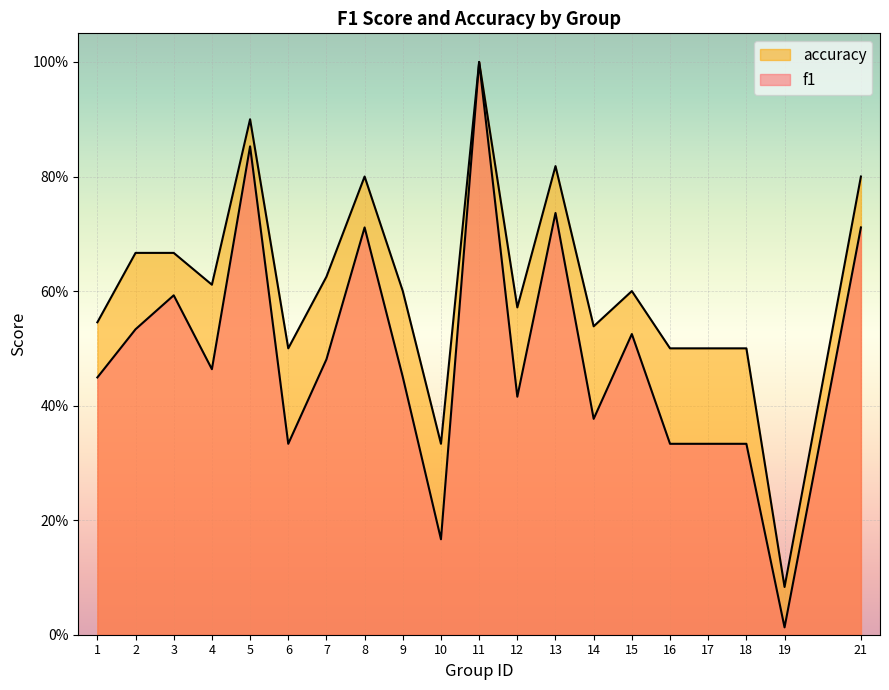

List the series in order of their overall mean, highest first.

accuracy, f1